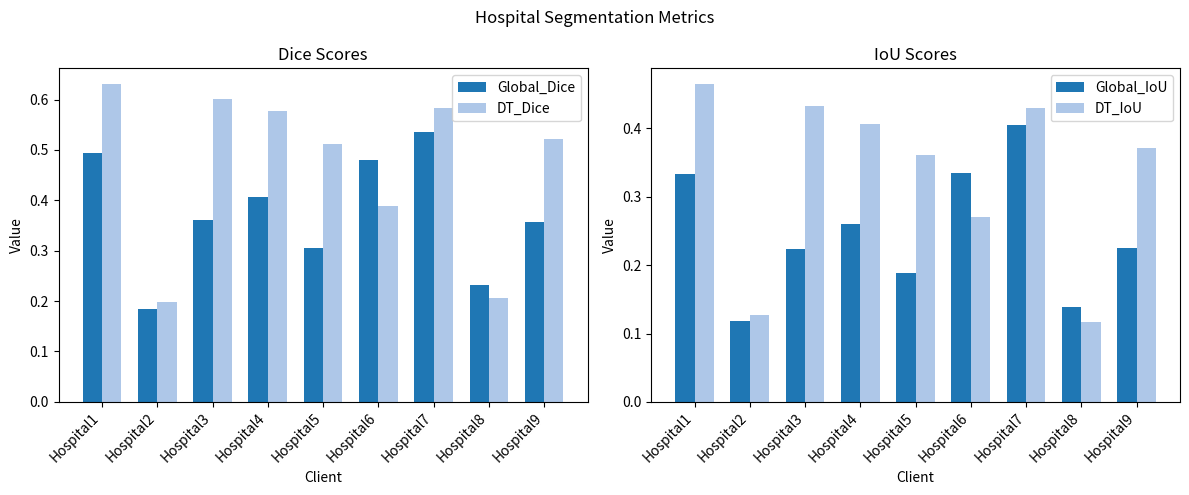

Rank the series at Hospital8 from lowest to highest value.

DT_IoU, Global_IoU, DT_Dice, Global_Dice